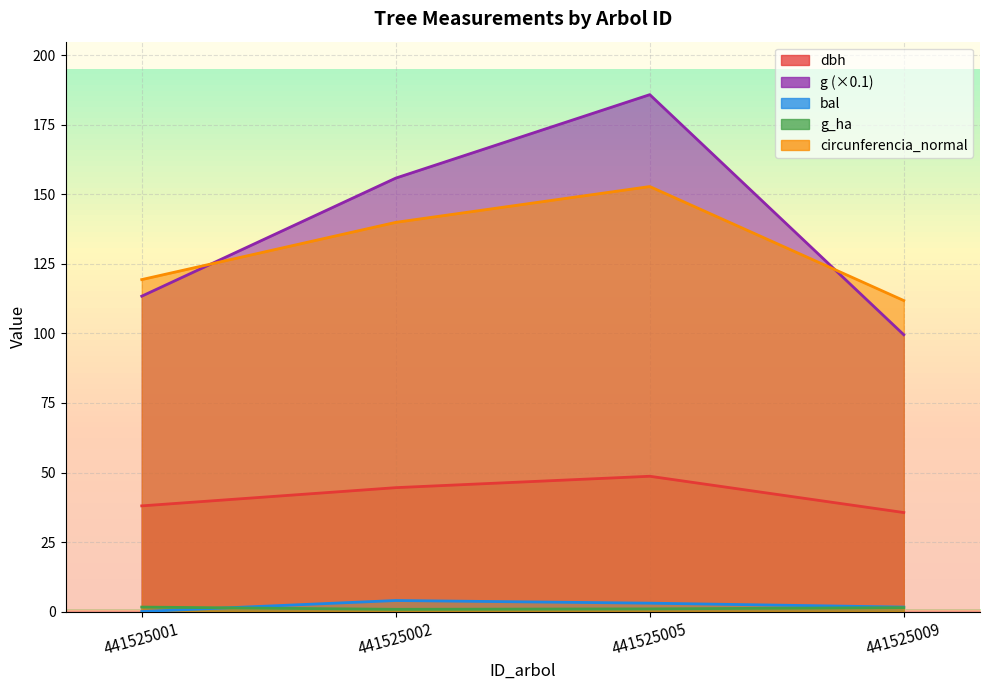

What is the sum of all g_ha values?

4.8